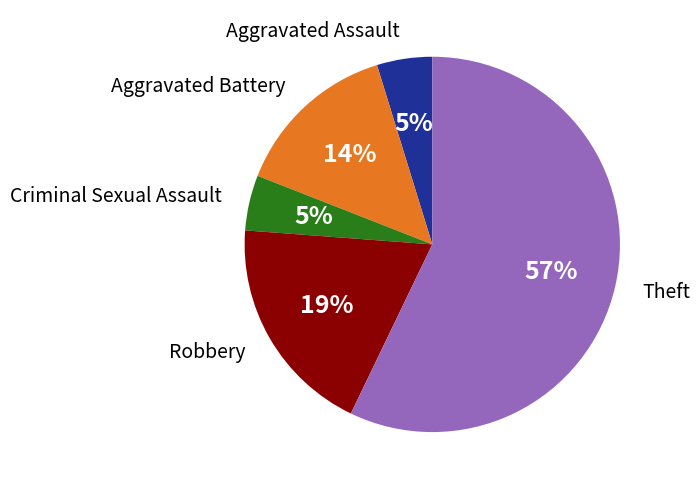

To the nearest percent, what is the average slice percentage?

20%